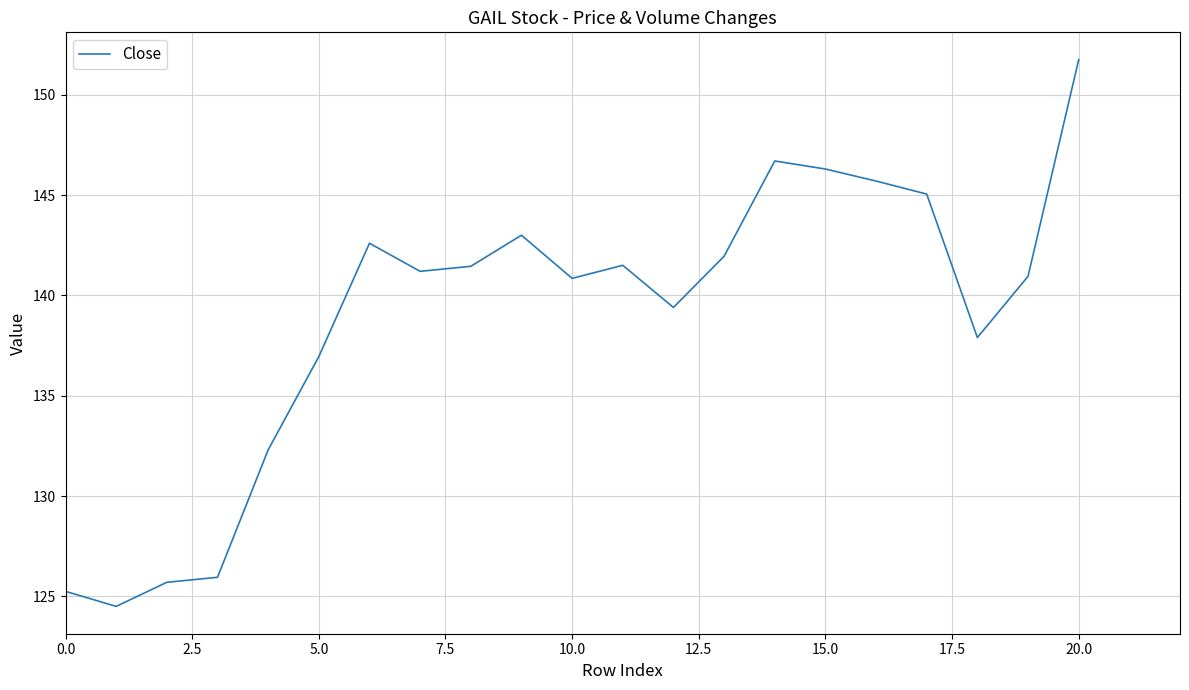

What is the smallest value displayed?

124.5